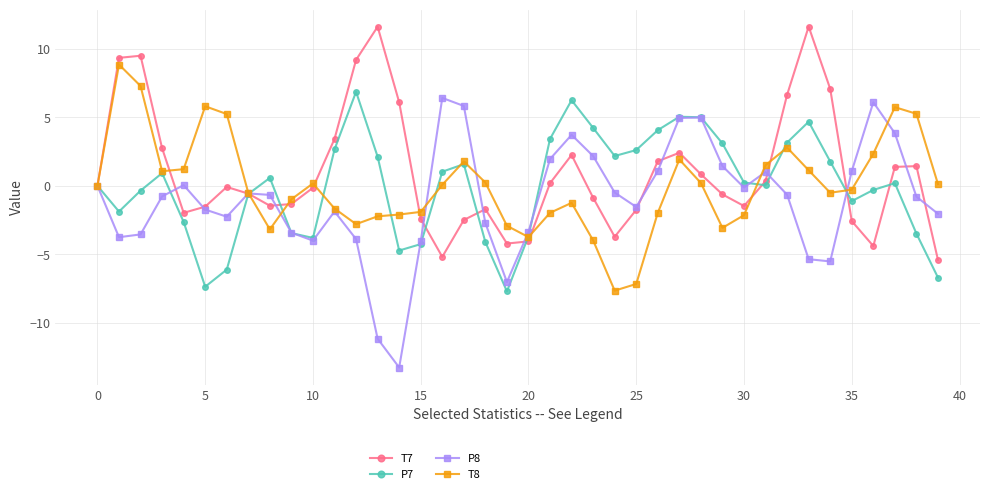

Which series has the widest spread of values?

P8